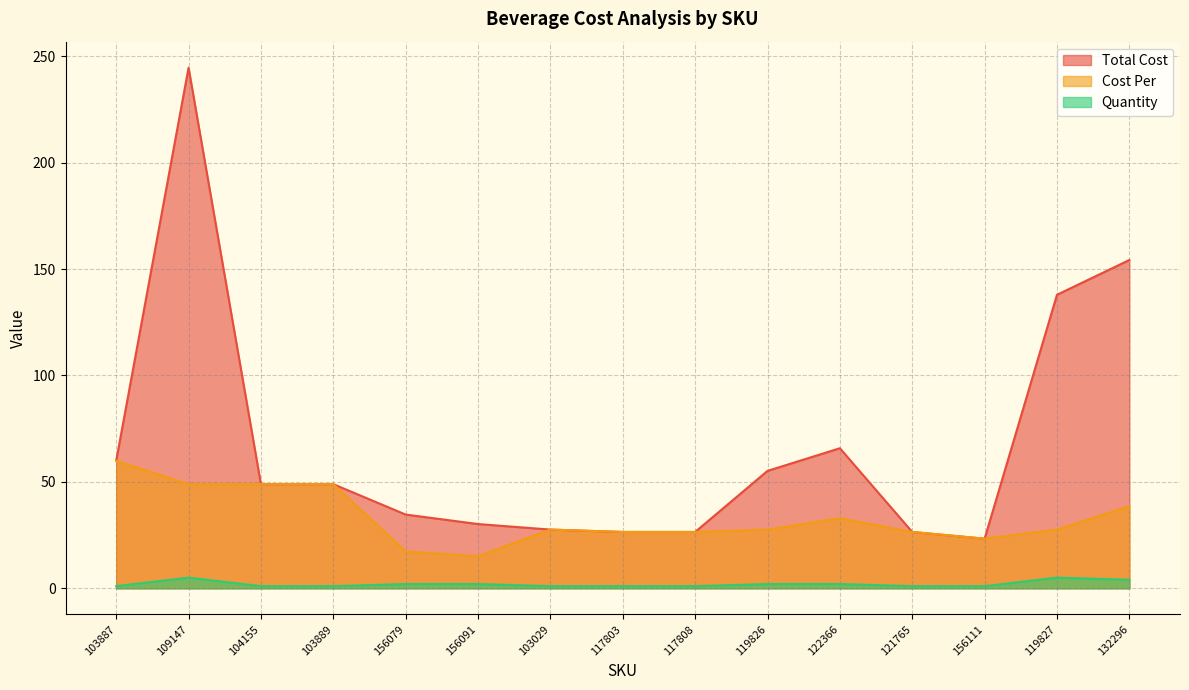

How many lines are shown in the chart?

3